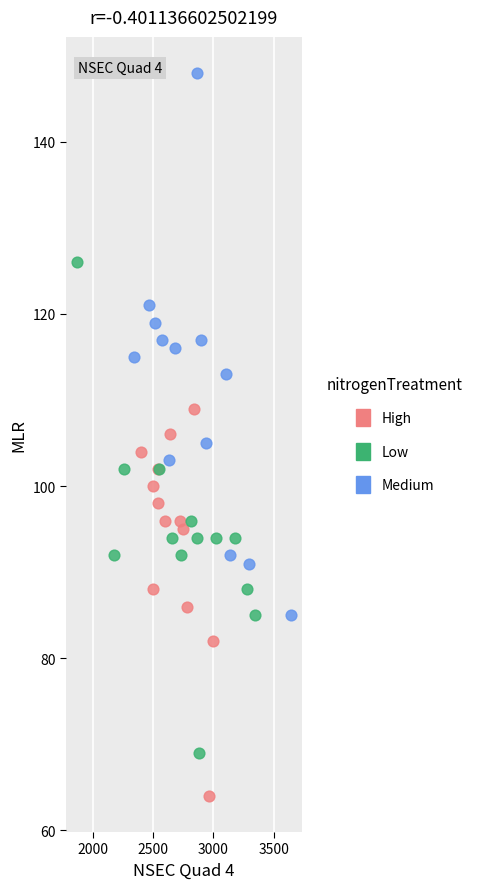

Which series reaches the minimum Y coordinate?

High